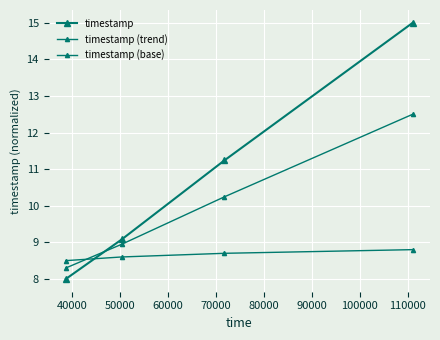

What is the value of the timestamp (base) point at the 1st from the left?

8.5